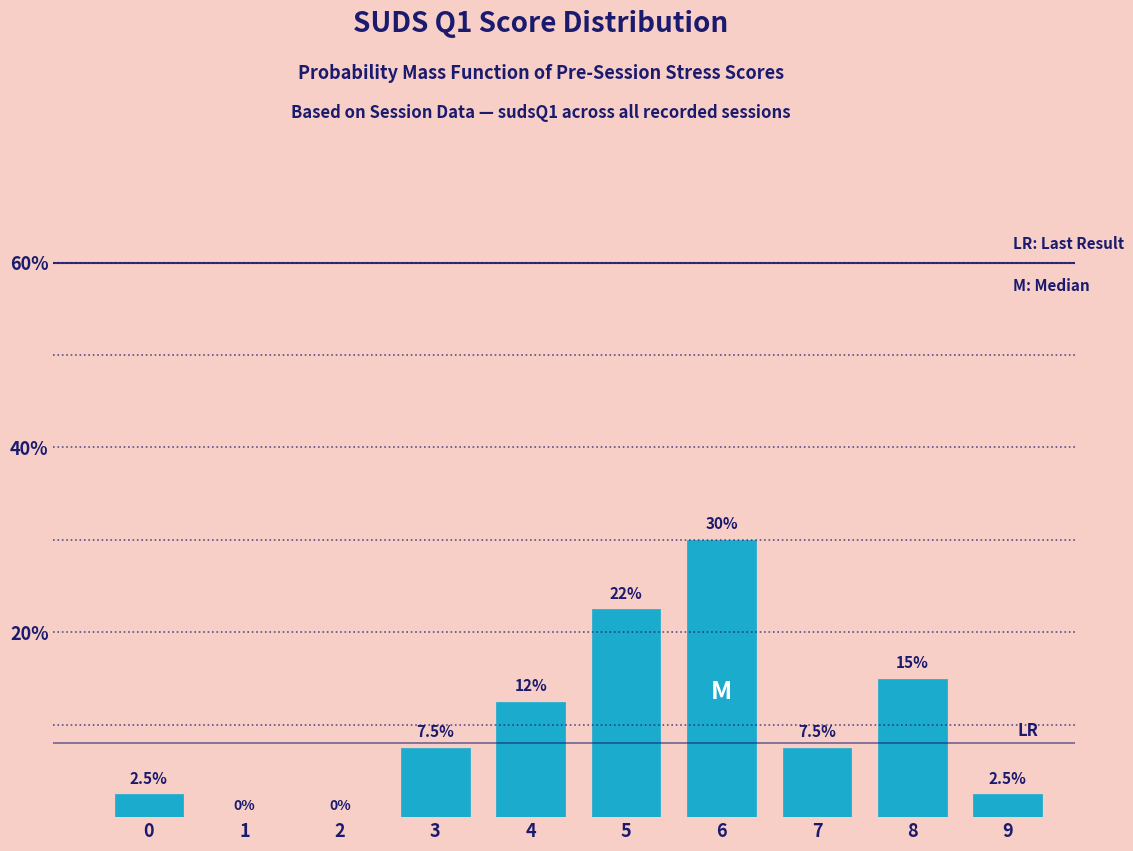

Reading left to right, list all the values displayed in this chart.

0=2.5	1=0.0	2=0.0	3=7.5	4=12.5	5=22.5	6=30.0	7=7.5	8=15.0	9=2.5